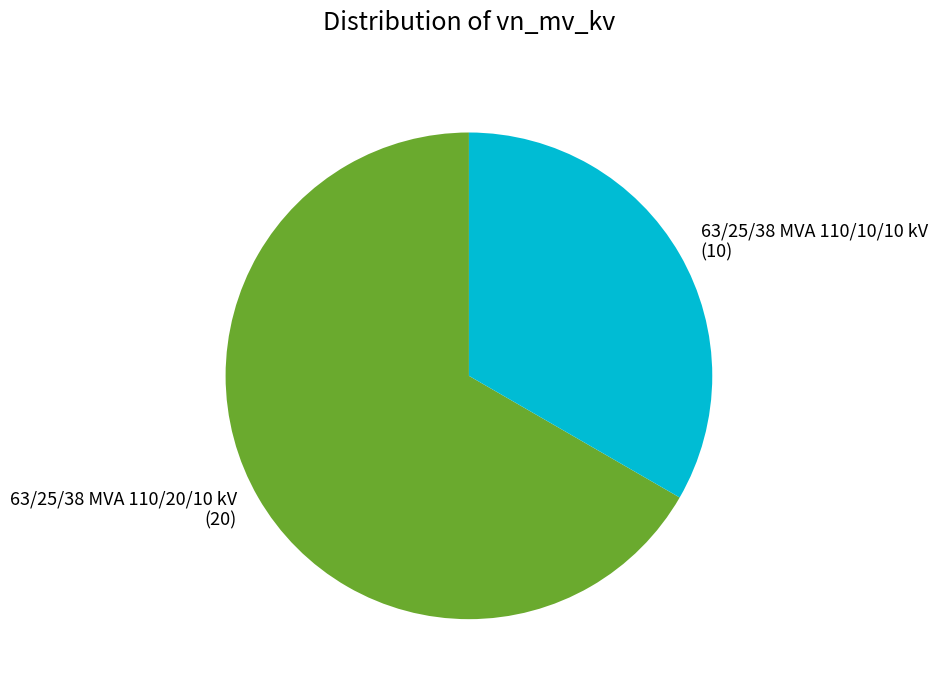

How many segments does this pie chart have?

2